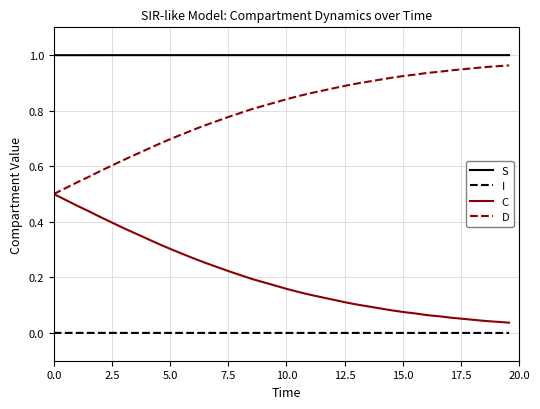

Which series has the largest total across all categories?

S